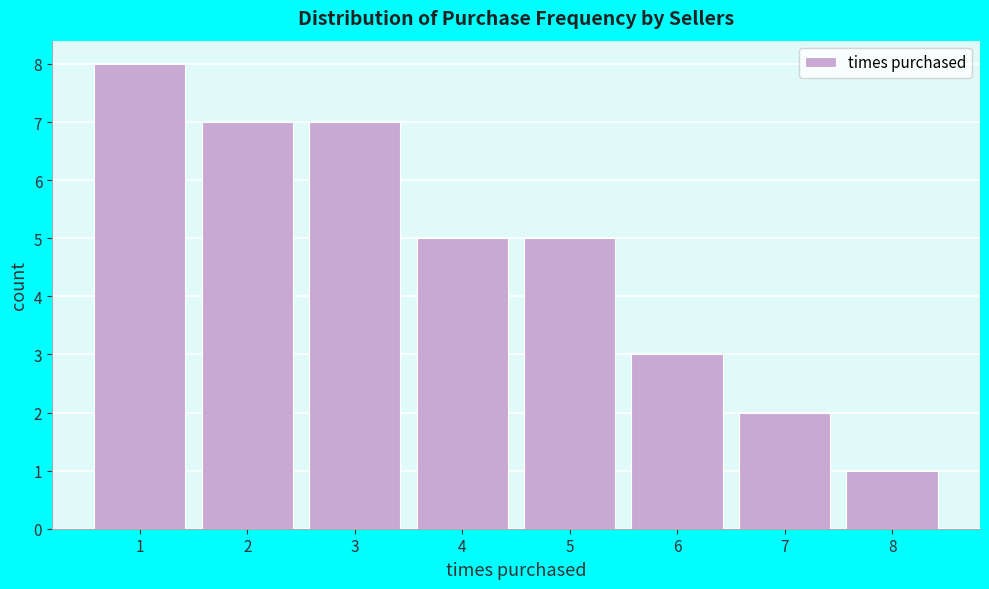

Reading left to right, extract all data points from this chart.

8	7	7	5	5	3	2	1